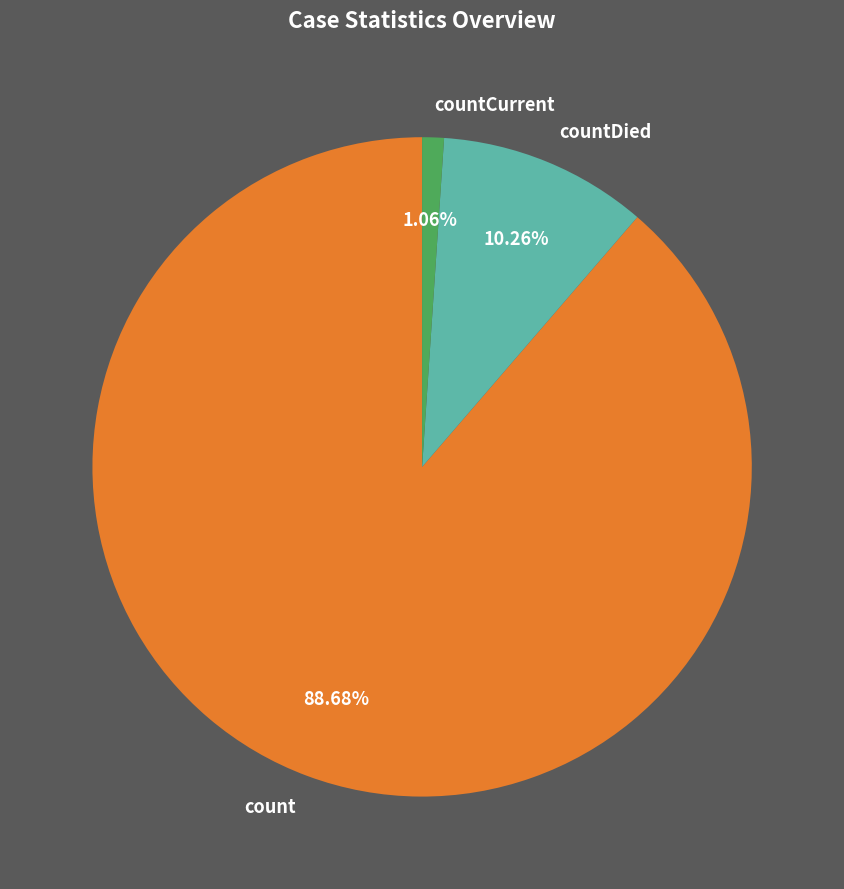

Which category has the biggest portion of the pie?

count